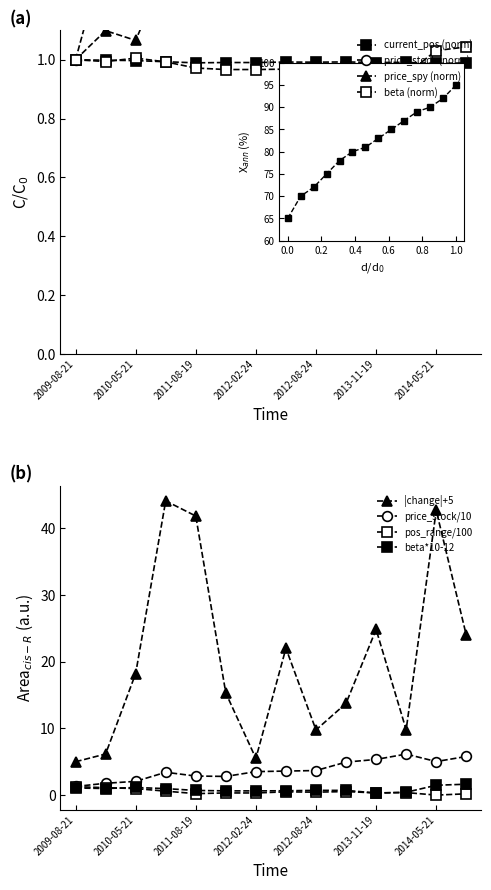

Rank the series by their maximum value, from lowest to highest.

beta, current_pos, price_spy, price_stock